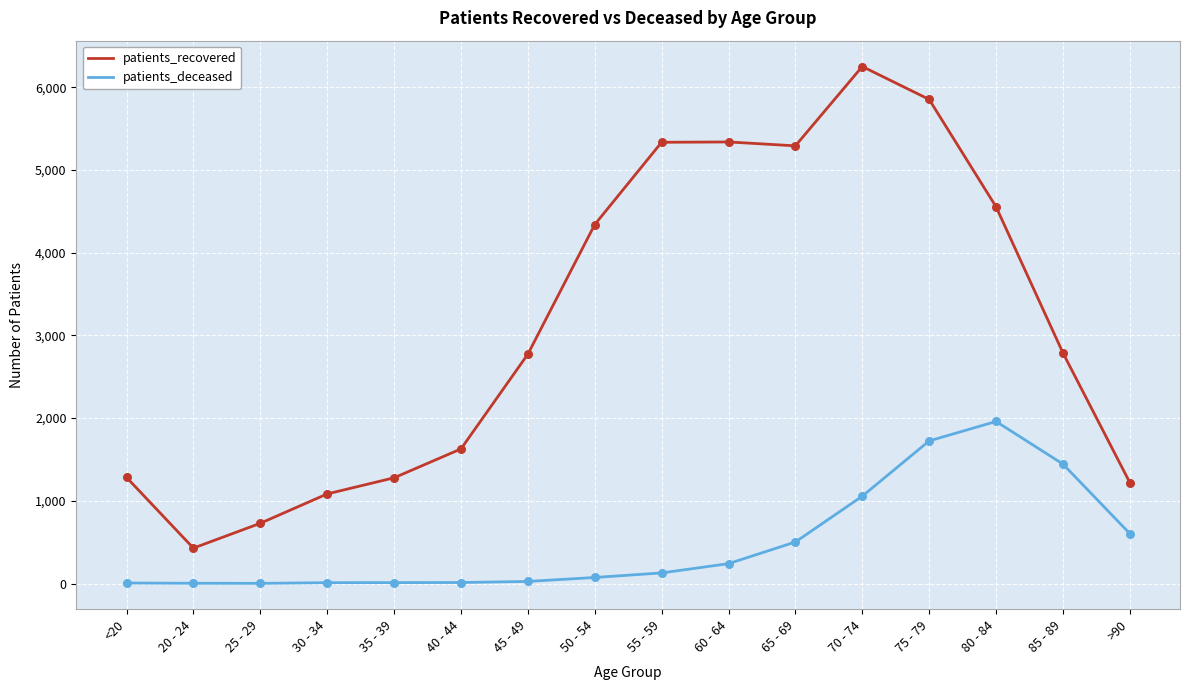

Which series has the largest total across all categories?

patients_recovered